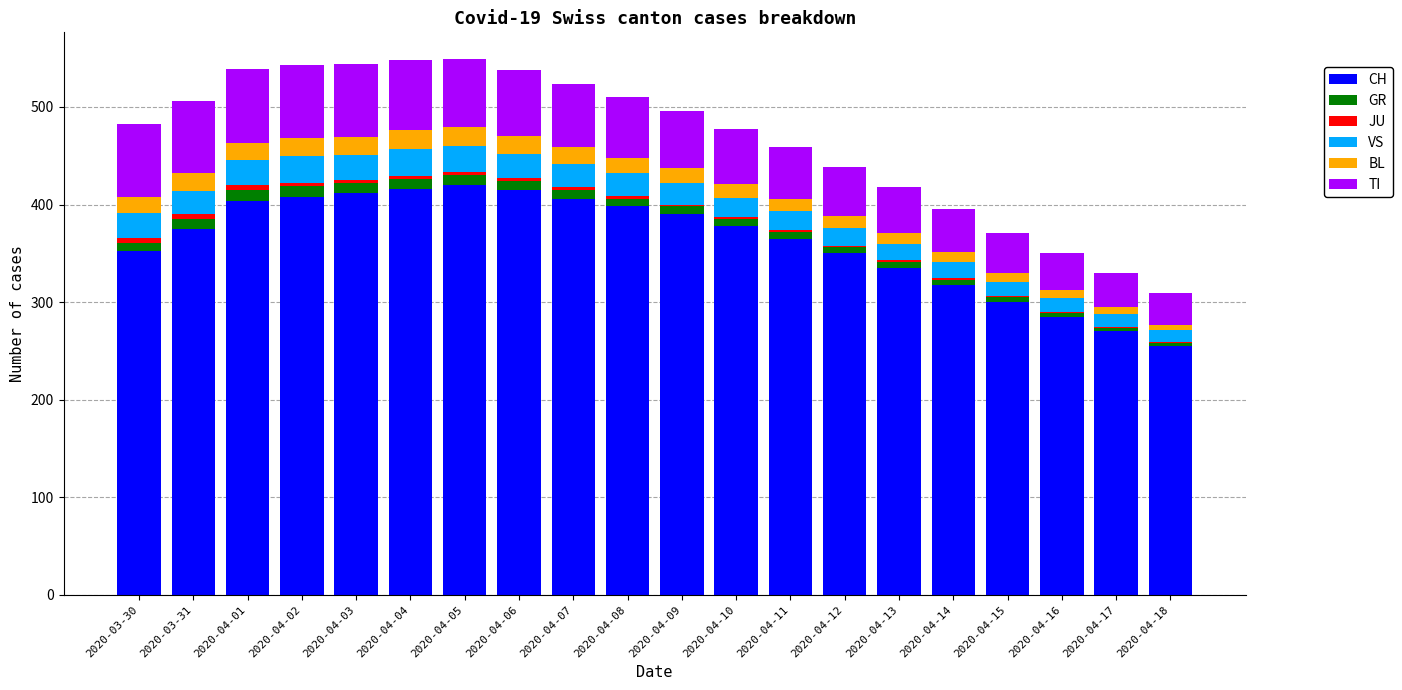

What is the maximum value for CH?

420